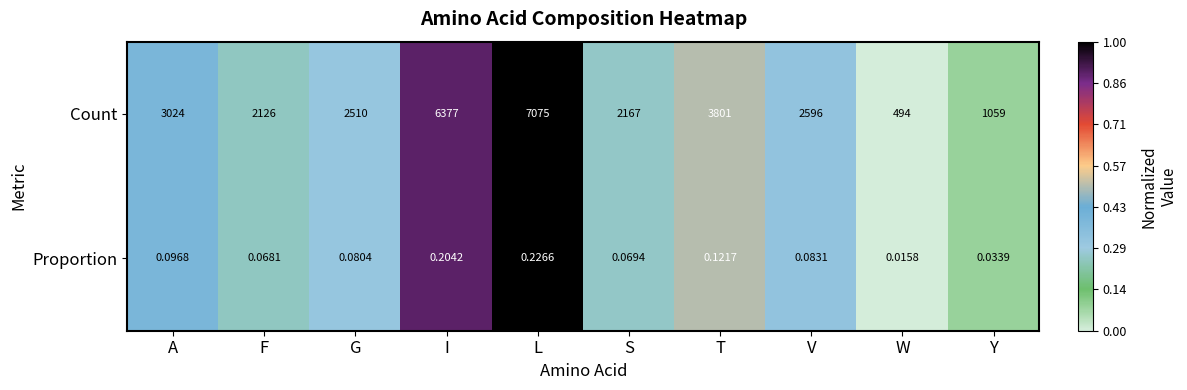

Between A and T, which series saw the biggest shift?

Count